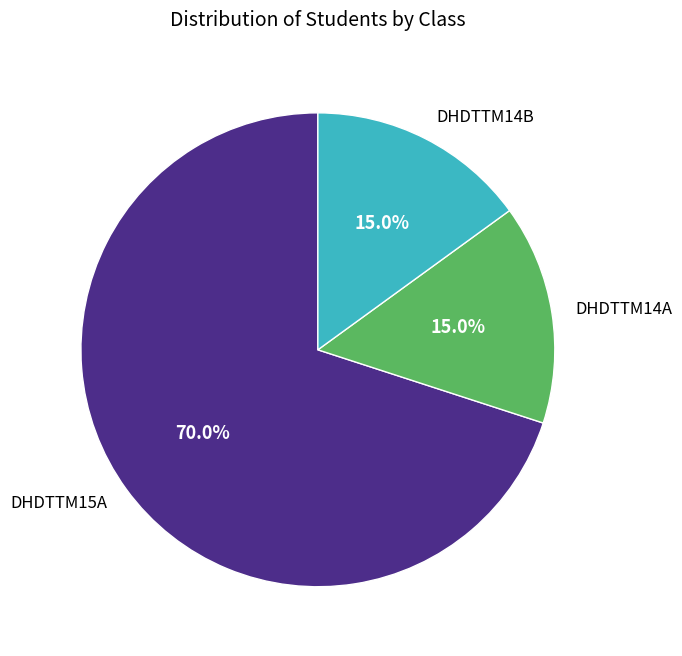

Which slice is the largest?

DHDTTM15A